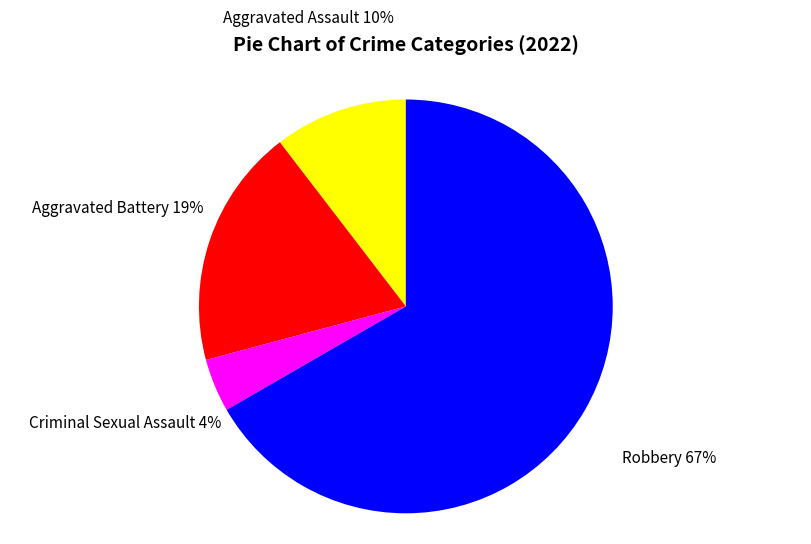

Is the sum of Aggravated Battery and Aggravated Assault greater than half?

No